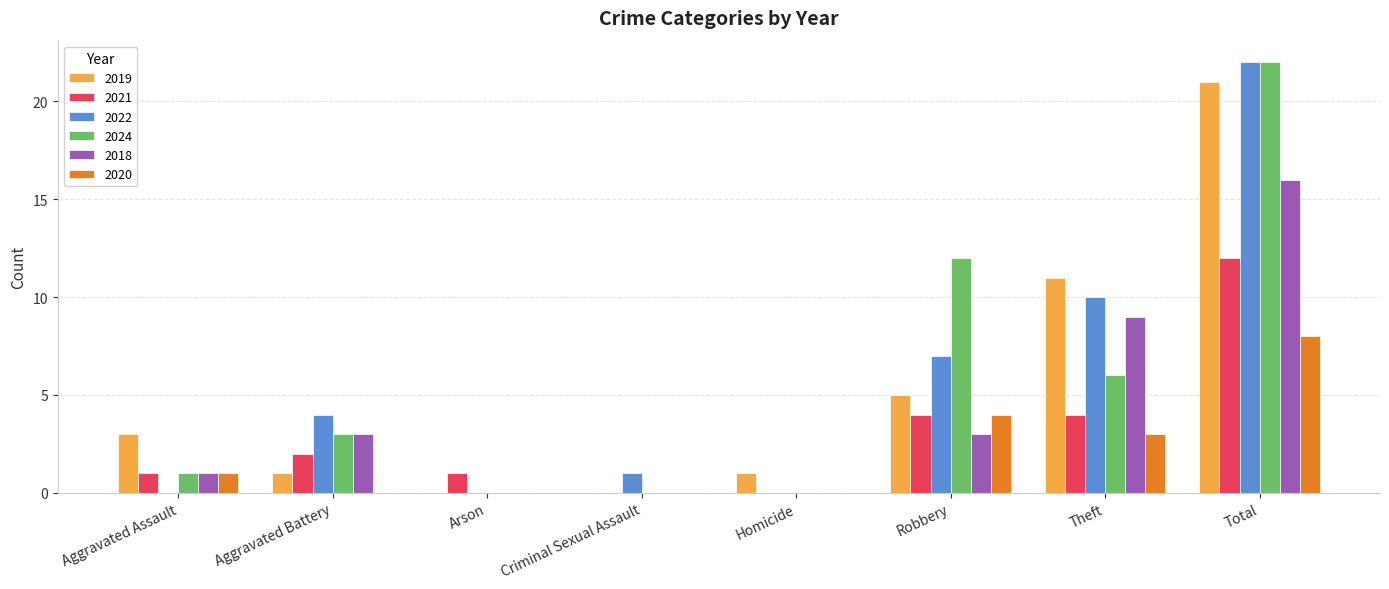

What is the sum of all 2021 values?

24